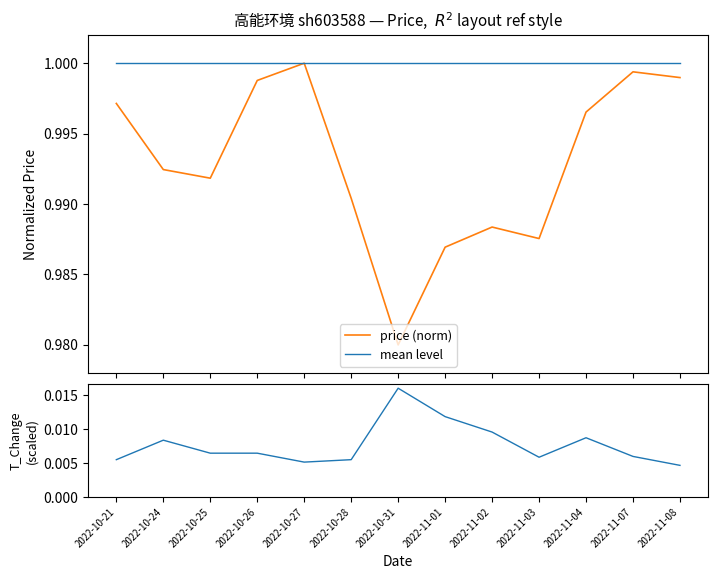

What is the label of the 13th point from the right?

2022-10-21